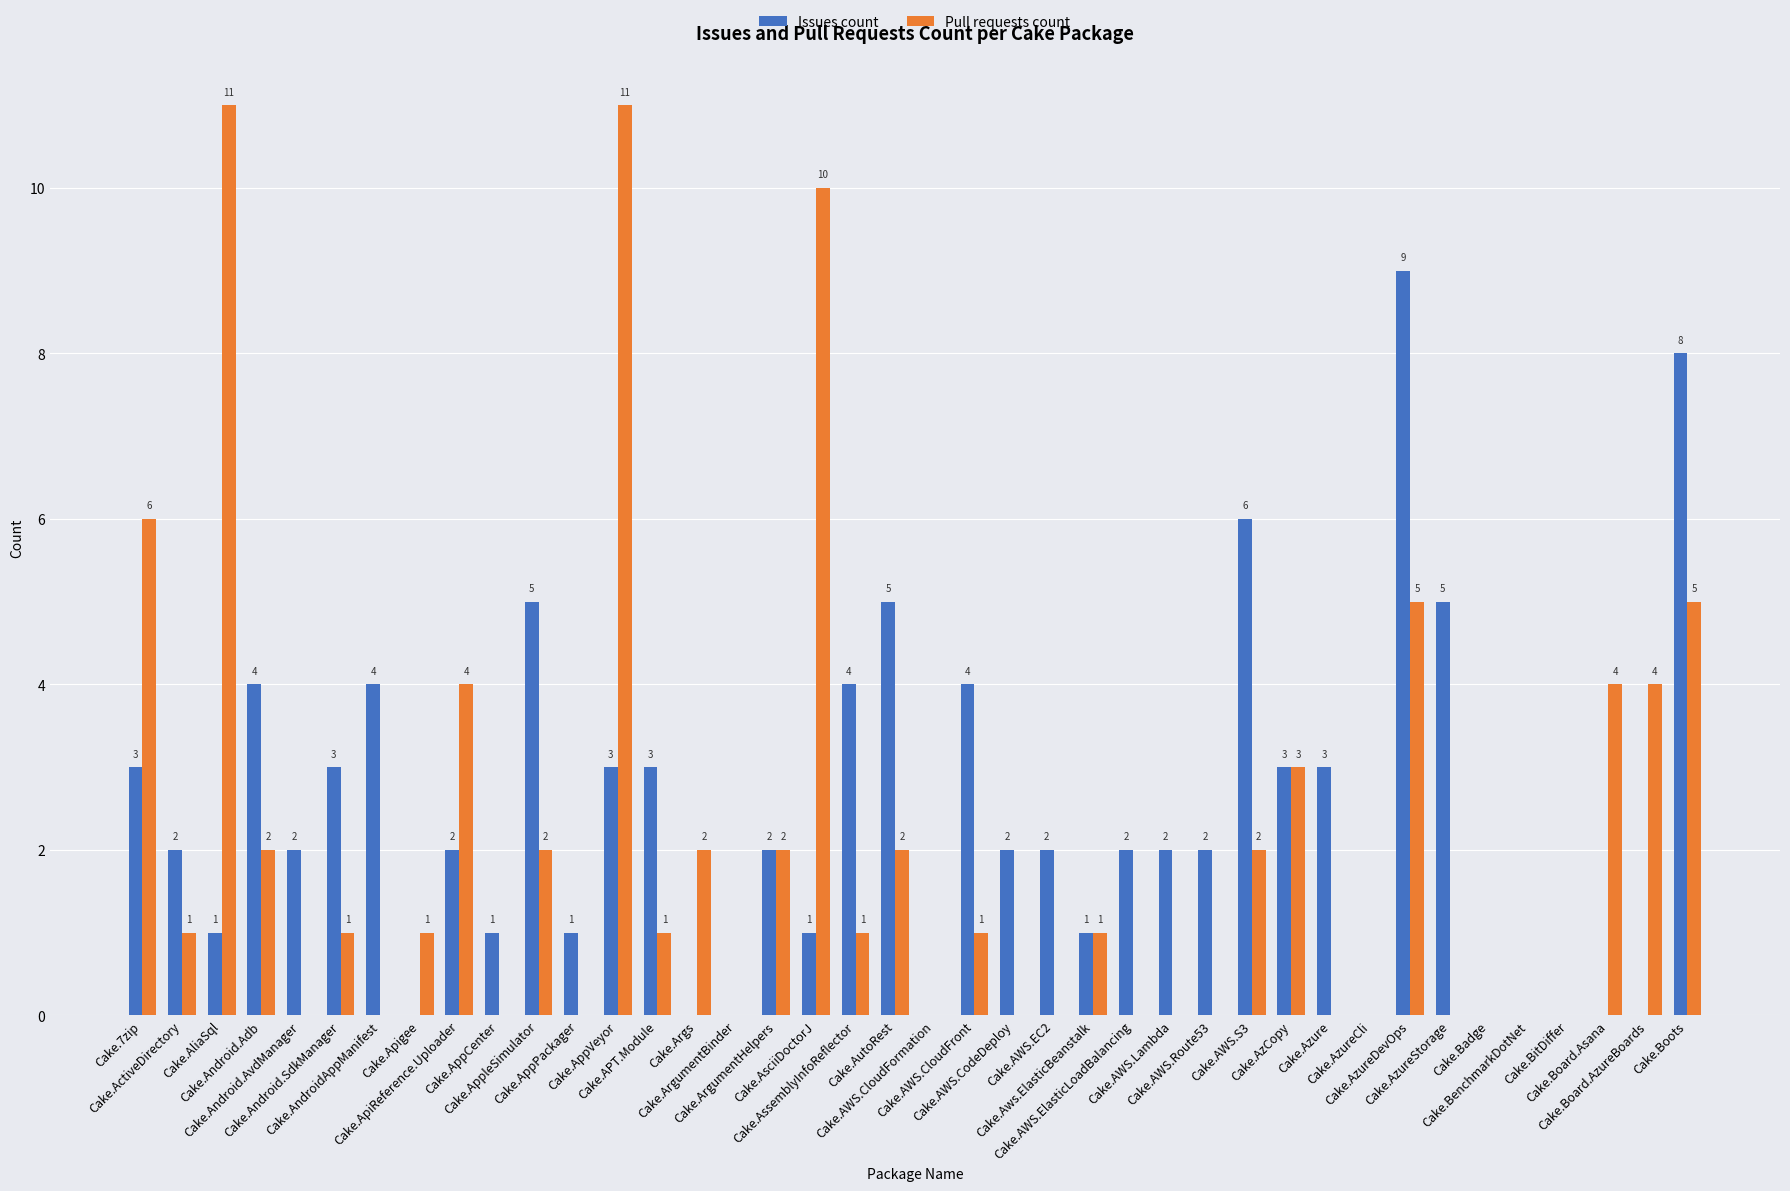

Reading right to left, what are all the values shown in this chart?

Issues count: 8	0	0	0	0	0	5	9	0	3	3	6	2	2	2	1	2	2	4	0	5	4	1	2	0	0	3	3	1	5	1	2	0	4	3	2	4	1	2	3
Pull requests count: 5	4	4	0	0	0	0	5	0	0	3	2	0	0	0	1	0	0	1	0	2	1	10	2	0	2	1	11	0	2	0	4	1	0	1	0	2	11	1	6